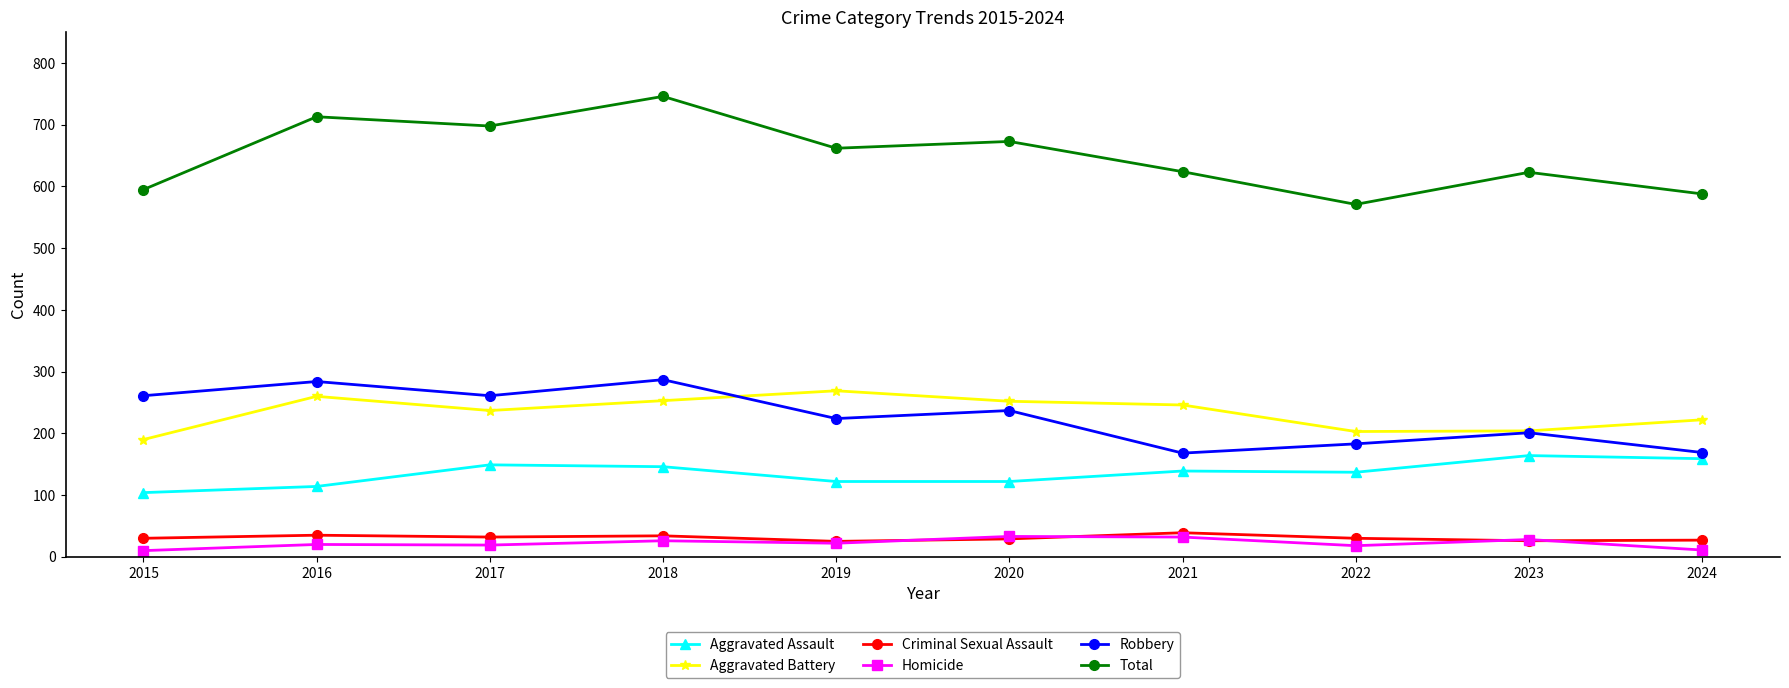

True or false: Criminal Sexual Assault has more than 1 points higher than both neighbors.

True